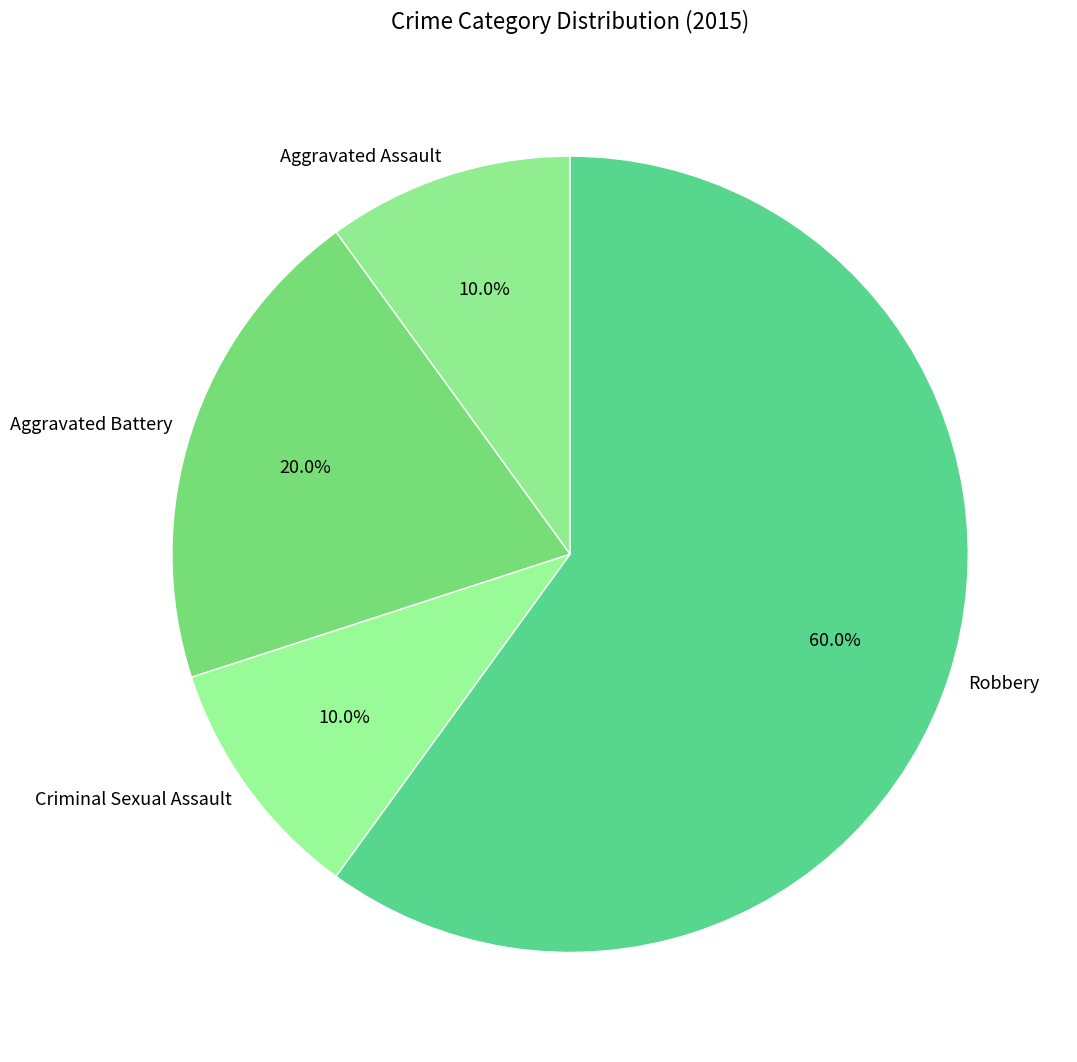

Which category has the biggest portion of the pie?

Robbery